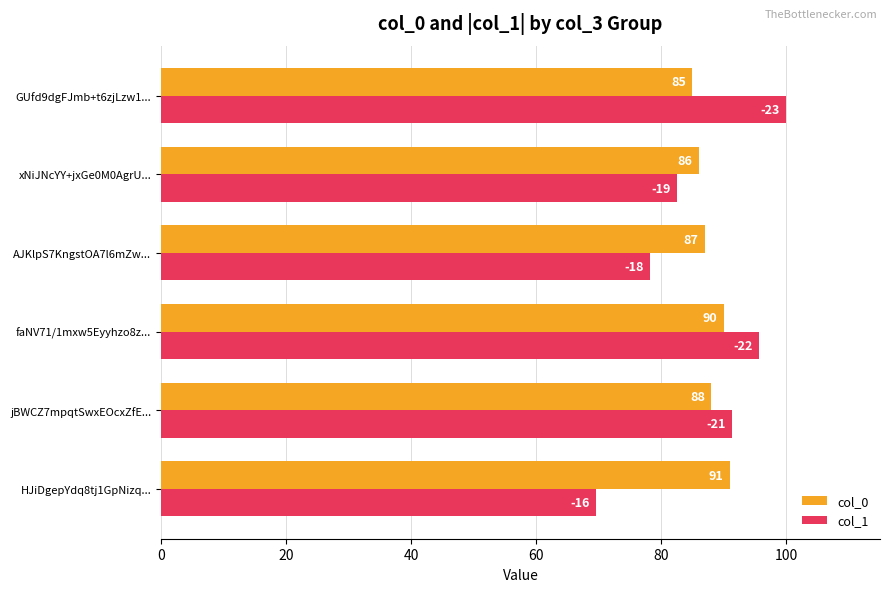

What is the minimum value for col_1?

69.6